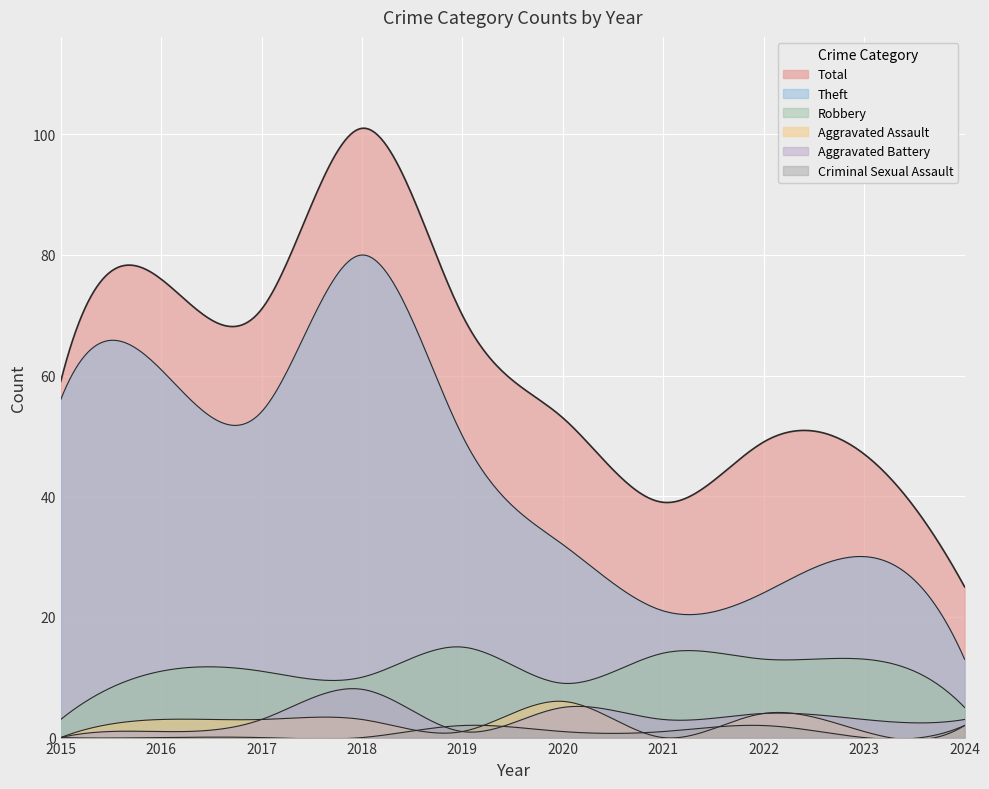

Which series changed the most between 2021 and 2024?

Total